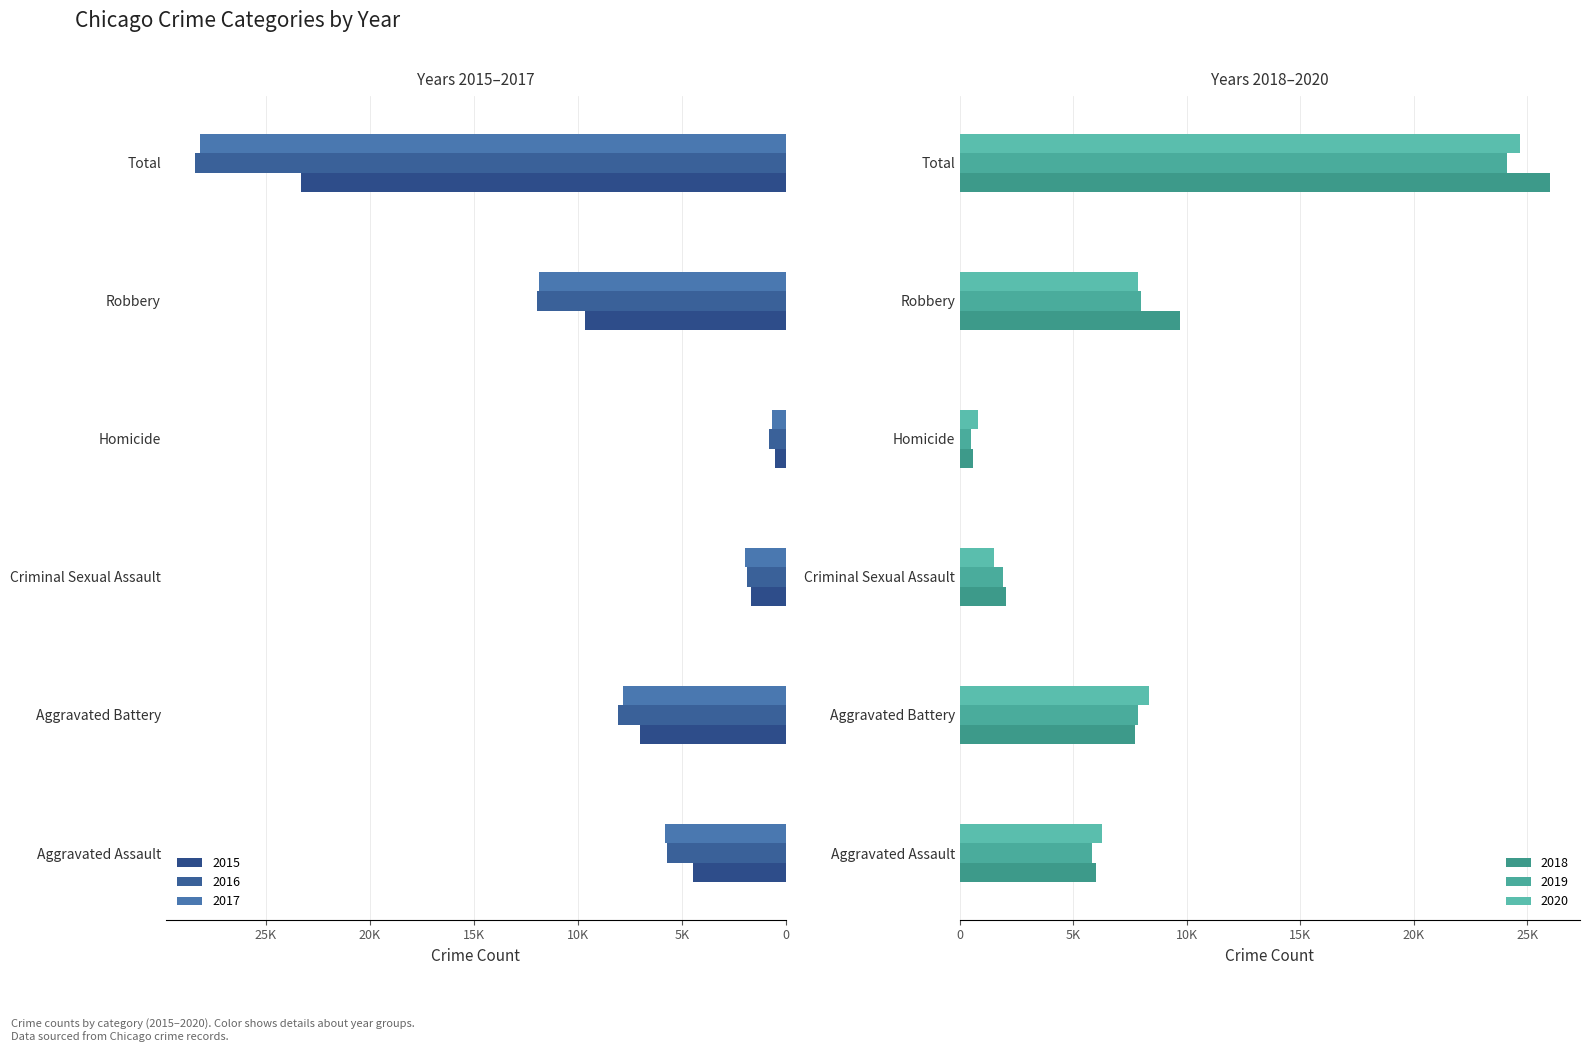

What is the spread (max minus min) of values at Total?

5064